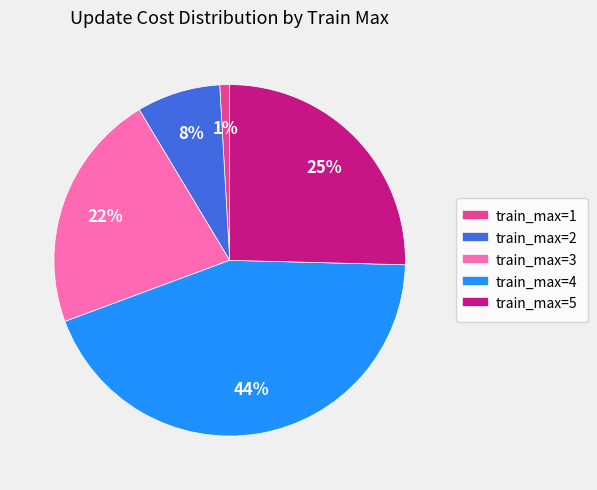

To the nearest percent, what is the difference between the largest and smallest slice percentages?

43%